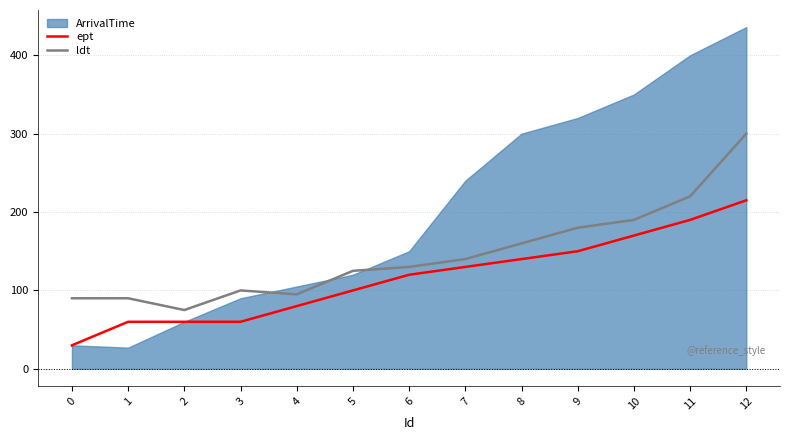

True or false: ldt and ept intersect in this chart.

False